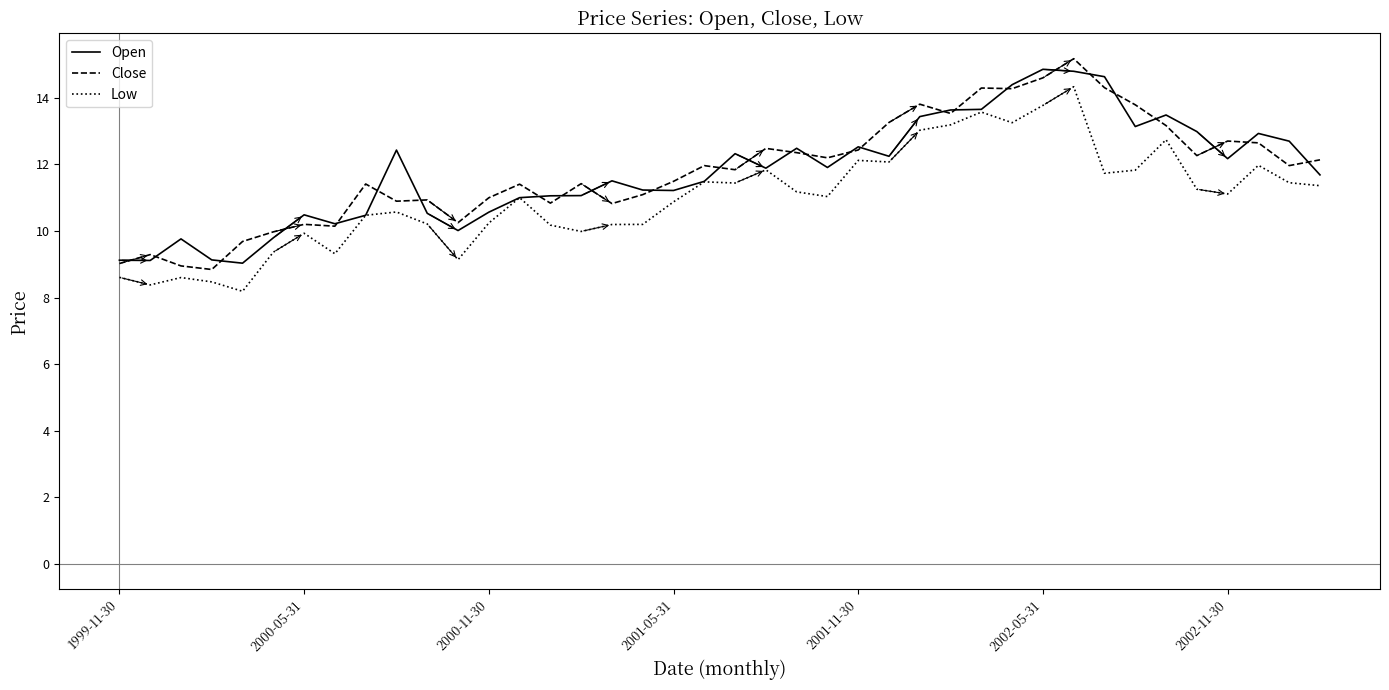

What is the smallest value displayed?

8.2